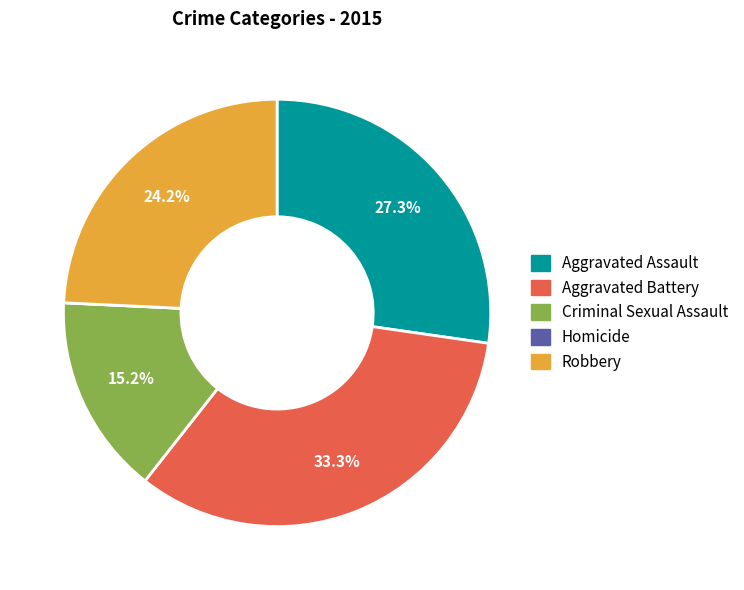

True or false: Aggravated Battery accounts for 43% of the total.

False